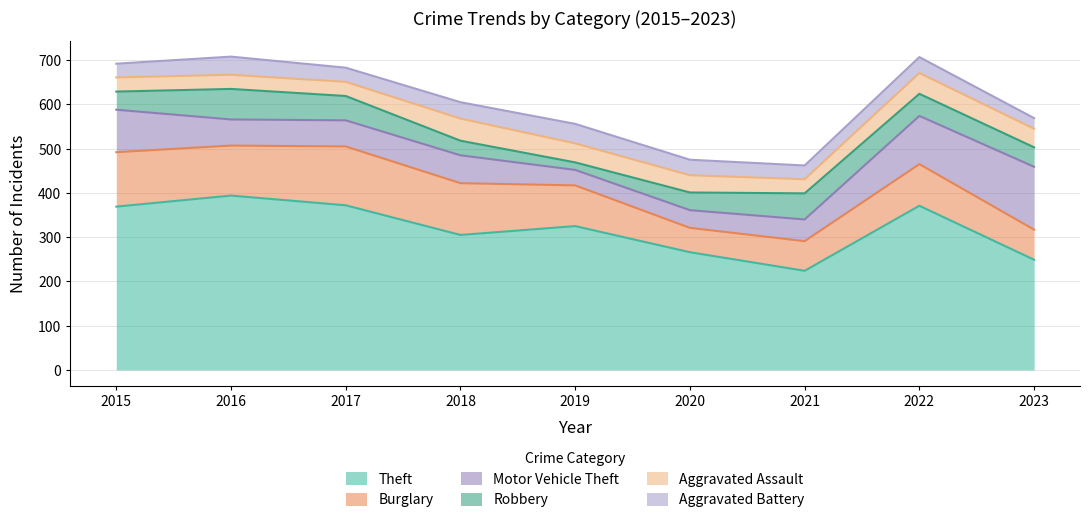

At which category is the sum across all series the highest?

2016